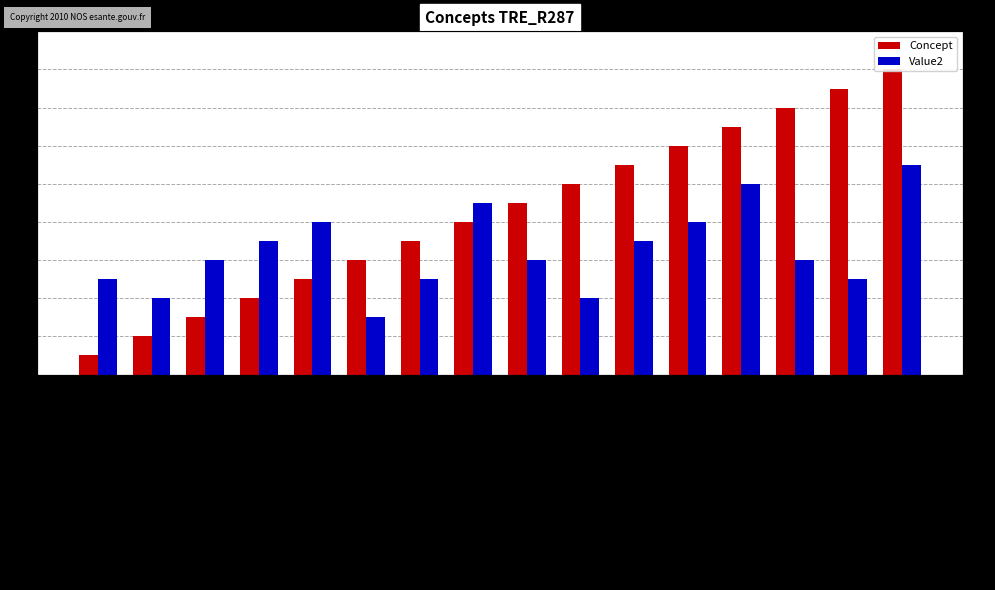

Reading right to left, list all the values displayed in this chart.

Concept: Cellule opérationnelle de Bed Management=16	Téléexpertise=15	Garde ou astreinte=14	Alerte H24=13	Alerte heures non ouvrées=12	Alerte heures ouvrées=11	Direction=10	Téléconsultation=9	Alerte-Tension-SSE=8	Secrétariat=7	Standard=6	Soignant=5	Médical=4	Admission=3	Prise de rendez-vous=2	Accueil=1
Value2: Cellule opérationnelle de Bed Management=11	Téléexpertise=5	Garde ou astreinte=6	Alerte H24=10	Alerte heures non ouvrées=8	Alerte heures ouvrées=7	Direction=4	Téléconsultation=6	Alerte-Tension-SSE=9	Secrétariat=5	Standard=3	Soignant=8	Médical=7	Admission=6	Prise de rendez-vous=4	Accueil=5